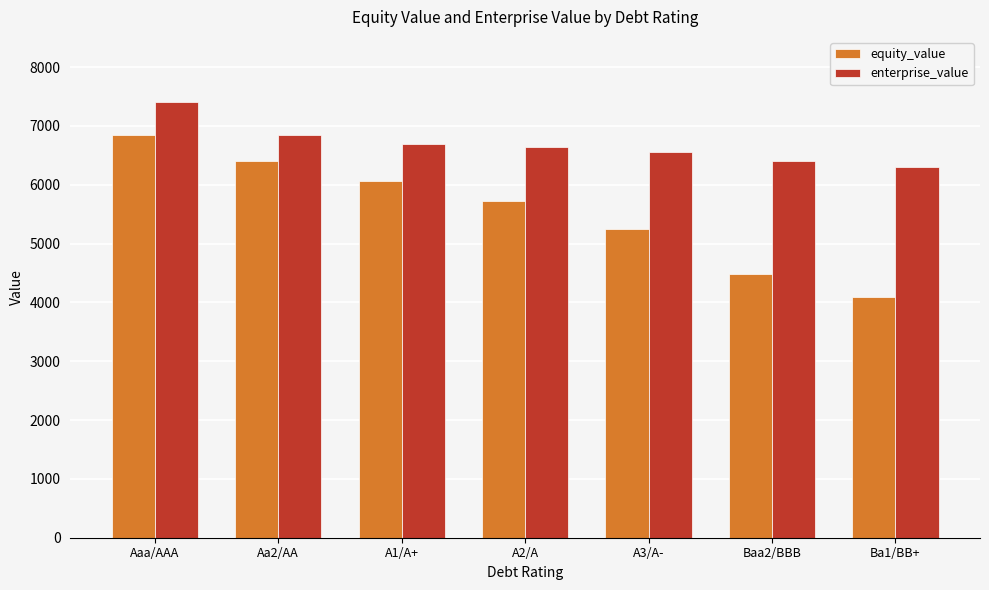

The equity_value series shows 2726.1 at Aa2/AA. True or false?

False